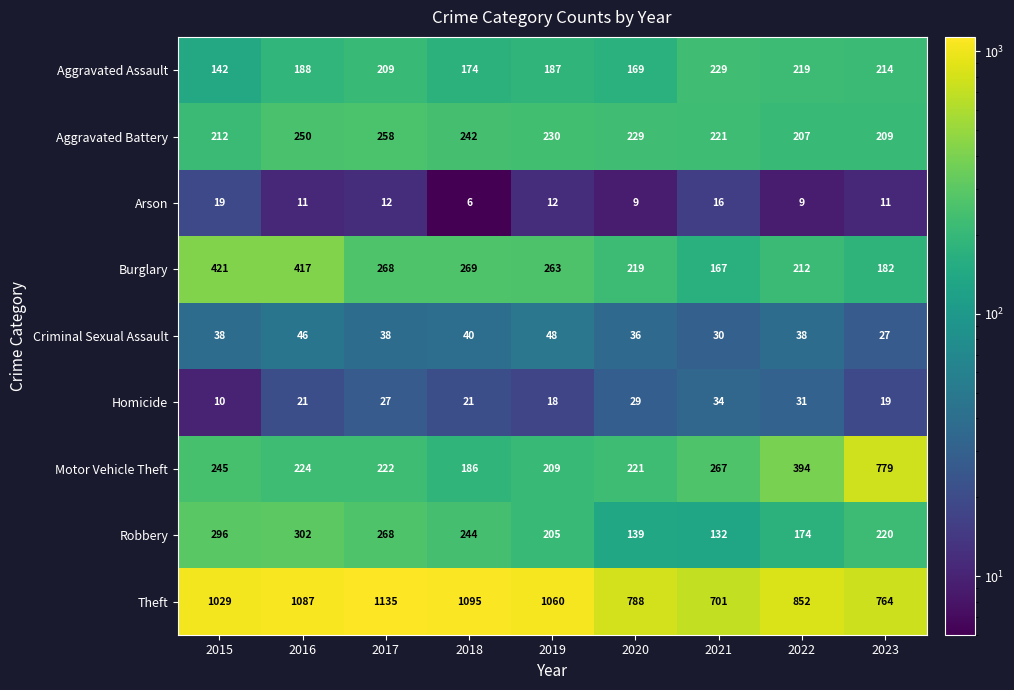

What is the sum of the Theft values at 2017 and 2019?

2195